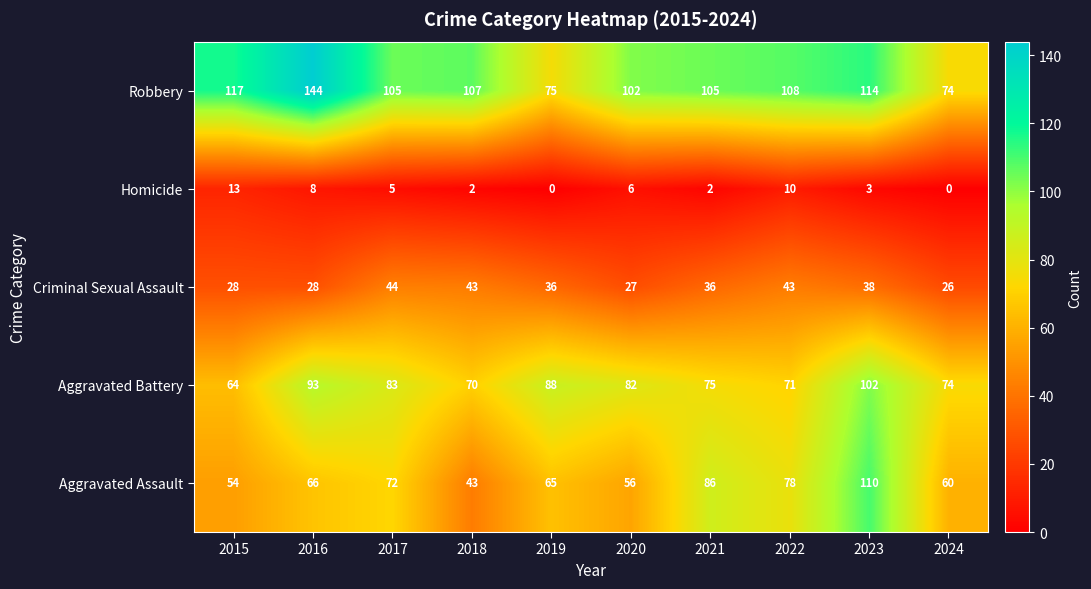

What is the lowest value of the Aggravated Battery series?

64